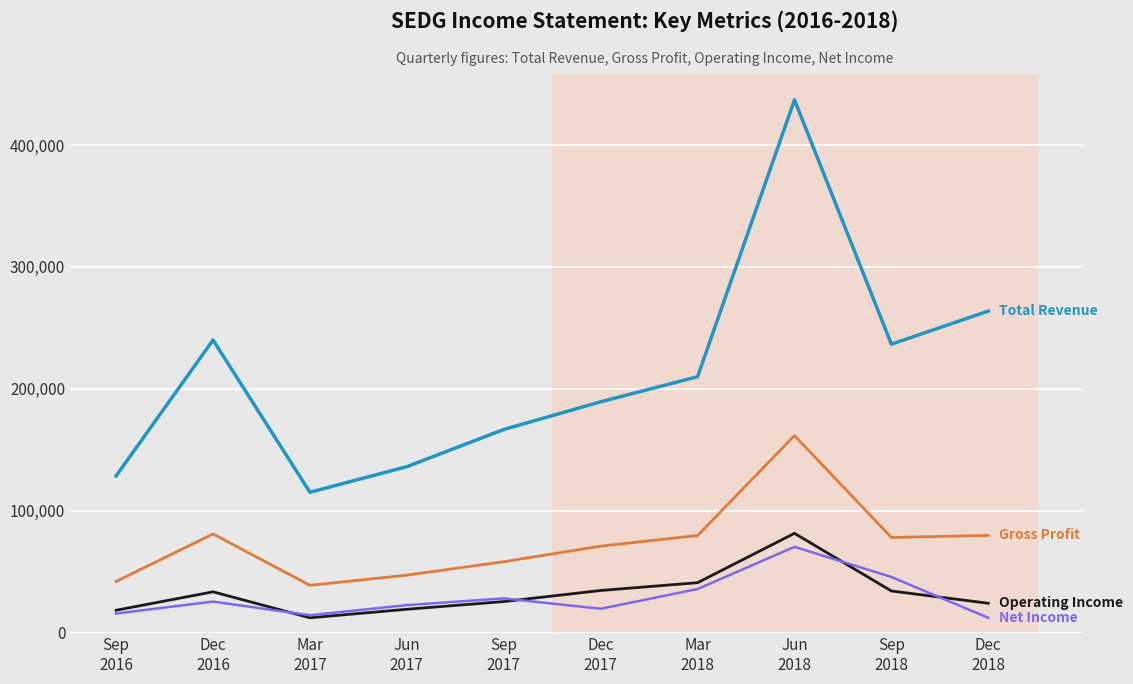

What is the greatest value displayed?

437000